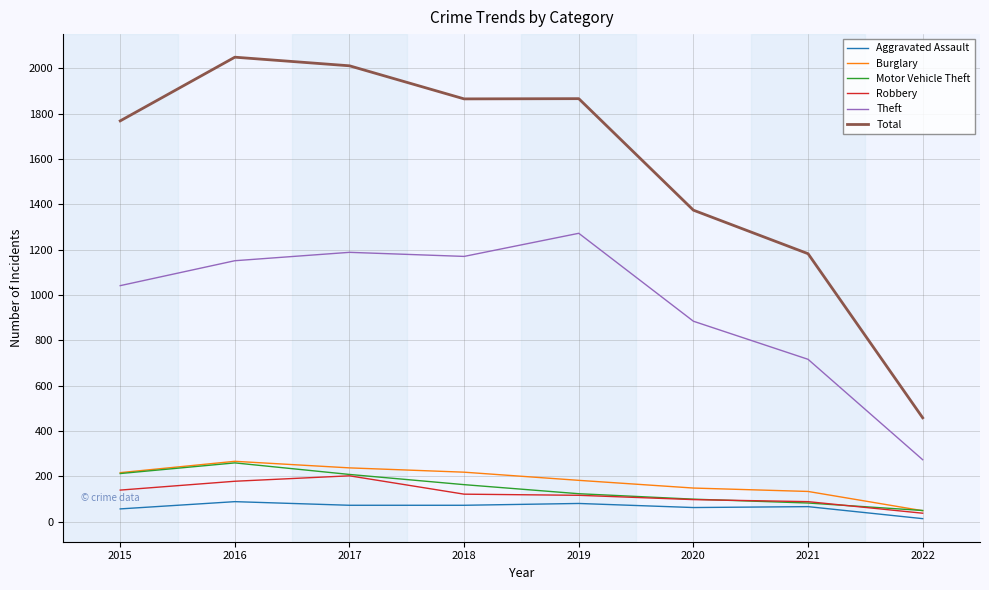

Count the number of categories in the chart.

8